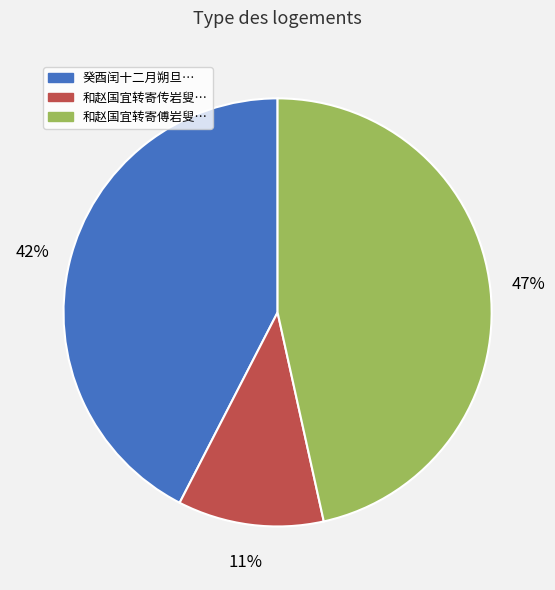

How many segments does this pie chart have?

3